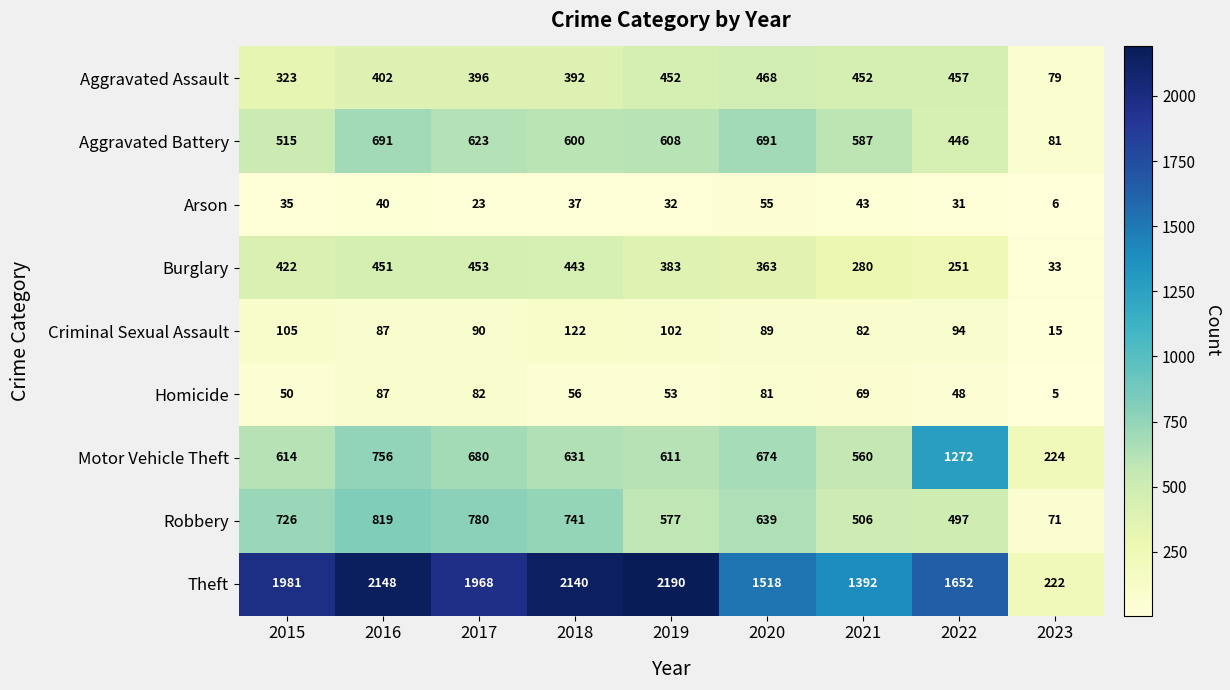

Count the number of categories in the chart.

9